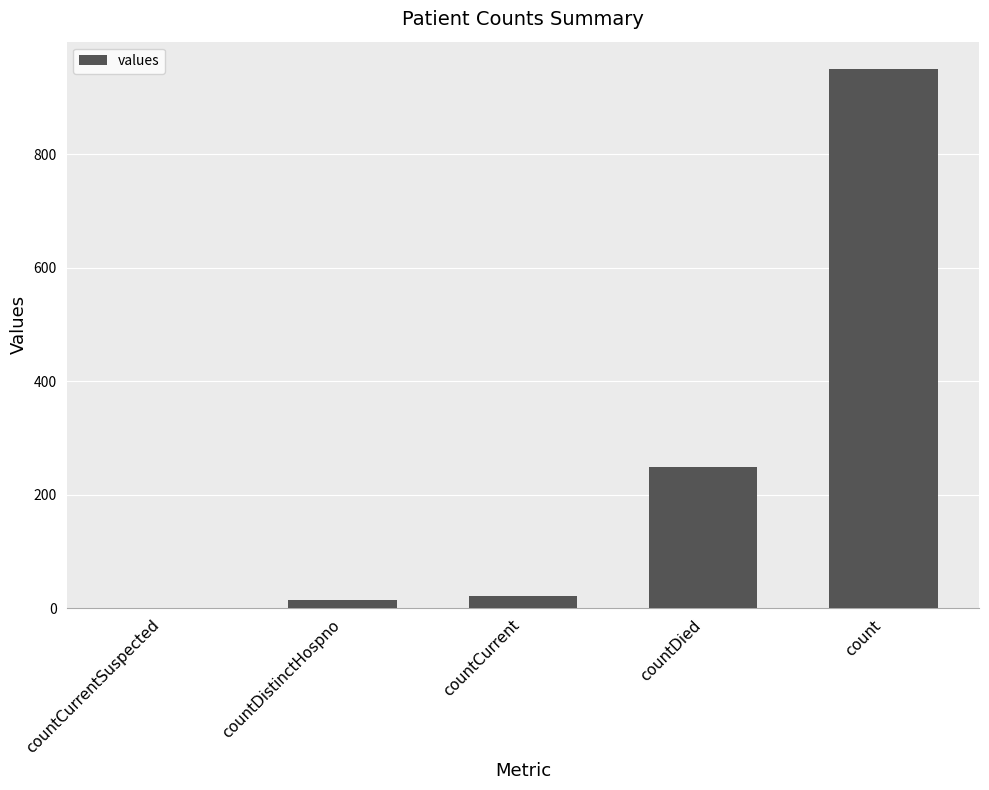

How many distinct data groups are displayed?

1